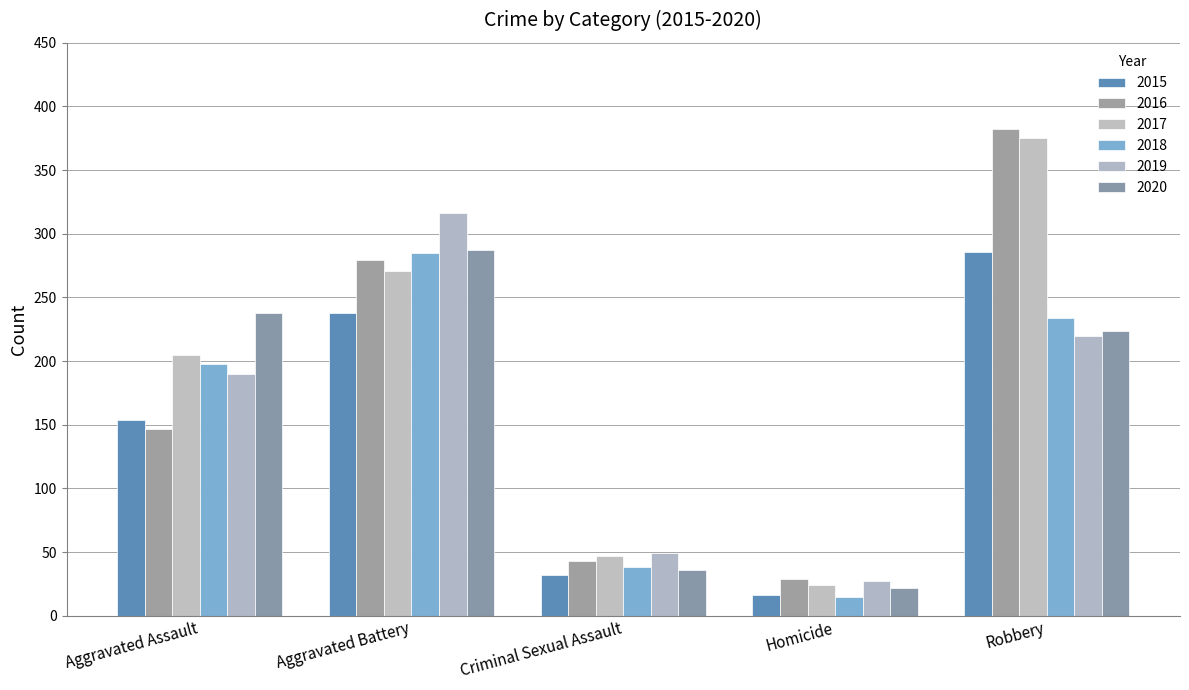

What position from the left is Criminal Sexual Assault?

3